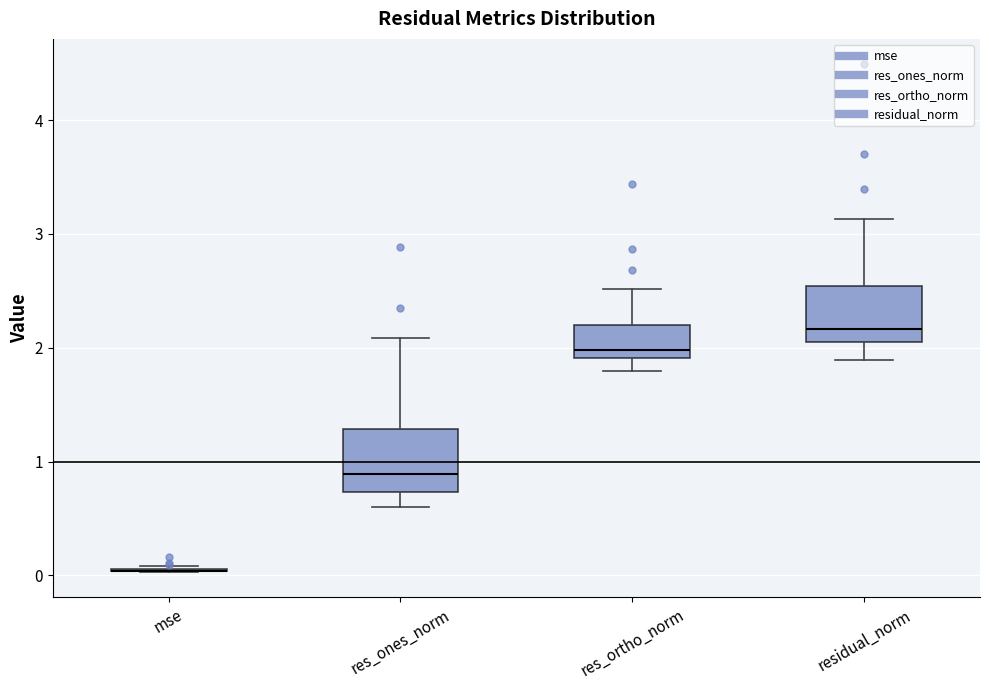

Reading left to right, transcribe this box plot: for each box, give where its median line is, the range the box spans, and where its two whiskers end, as read against the y-axis. The values are not printed on the chart, so give them approximately, as read against the axis.

mse: box collapsed to a line at 0.0, whiskers 0.0 to 0.1
res_ones_norm: median 0.9, box 0.7 to 1.3, whiskers 0.6 to 2.1
res_ortho_norm: median 2.0, box 1.9 to 2.2, whiskers 1.8 to 2.5
residual_norm: median 2.2, box 2.1 to 2.5, whiskers 1.9 to 3.1